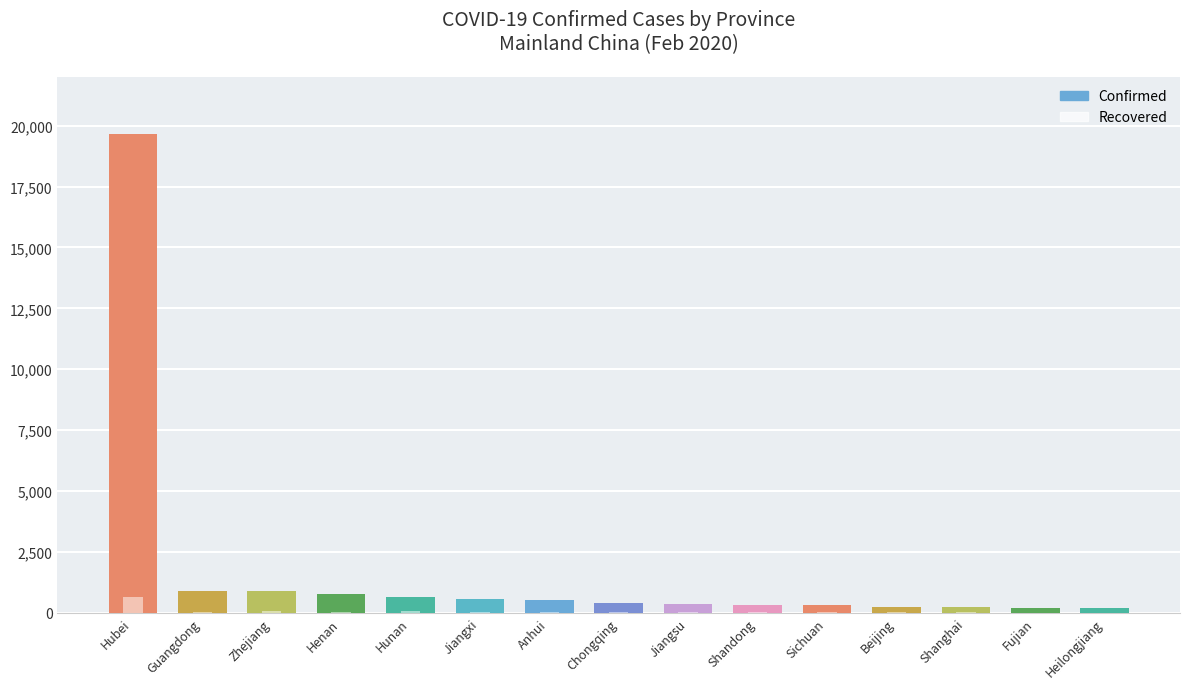

At which category does the chart reach its peak across all series?

Hubei